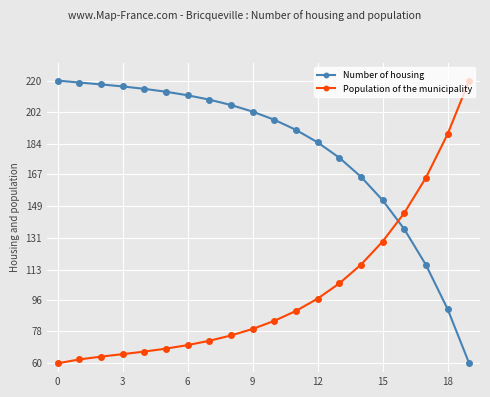

List the series in order of their overall mean, highest first.

Number of housing, Population of the municipality